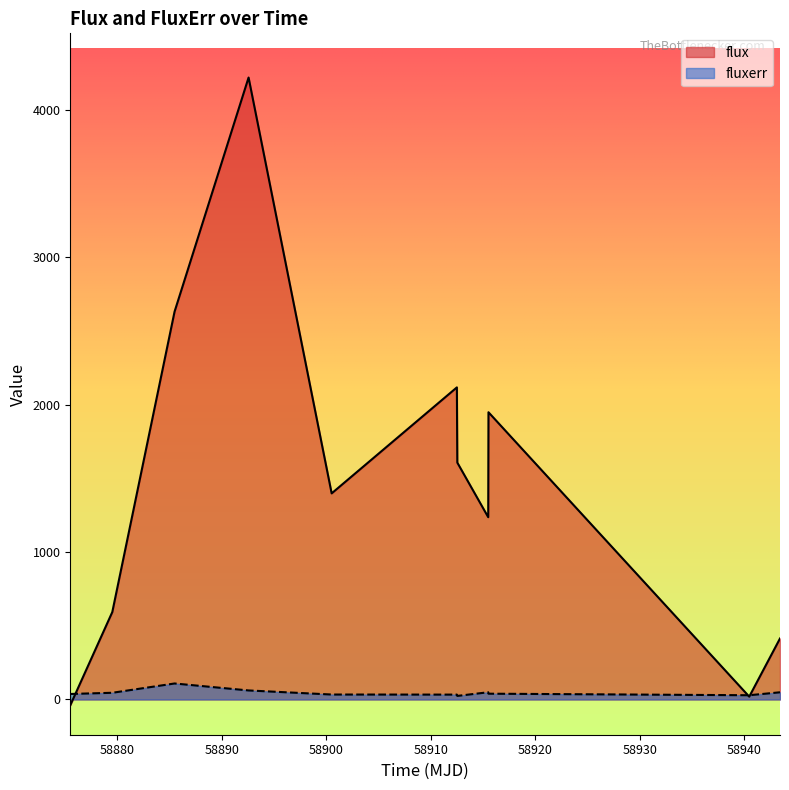

How many data points in flux are less than 1398?

5